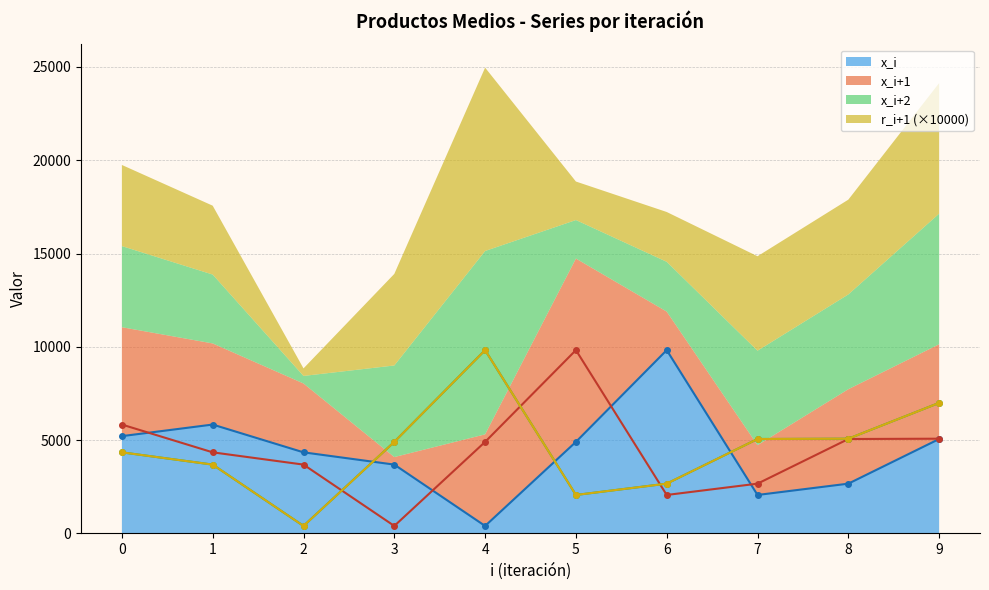

What is the minimum value shown in the chart?

404.0